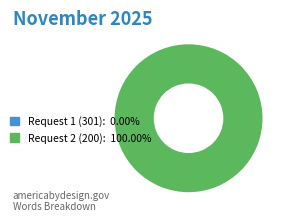

Does any single category account for the majority?

Yes